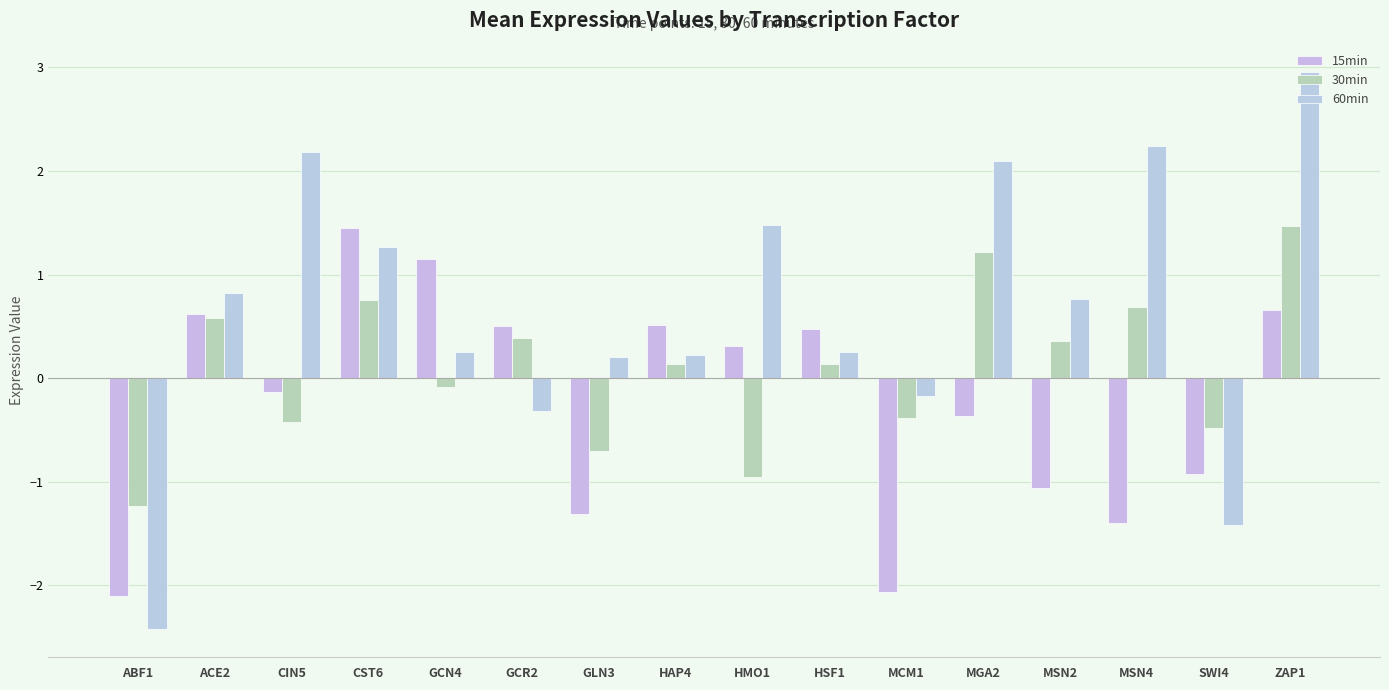

What is the average value of the 15min series?

-0.2